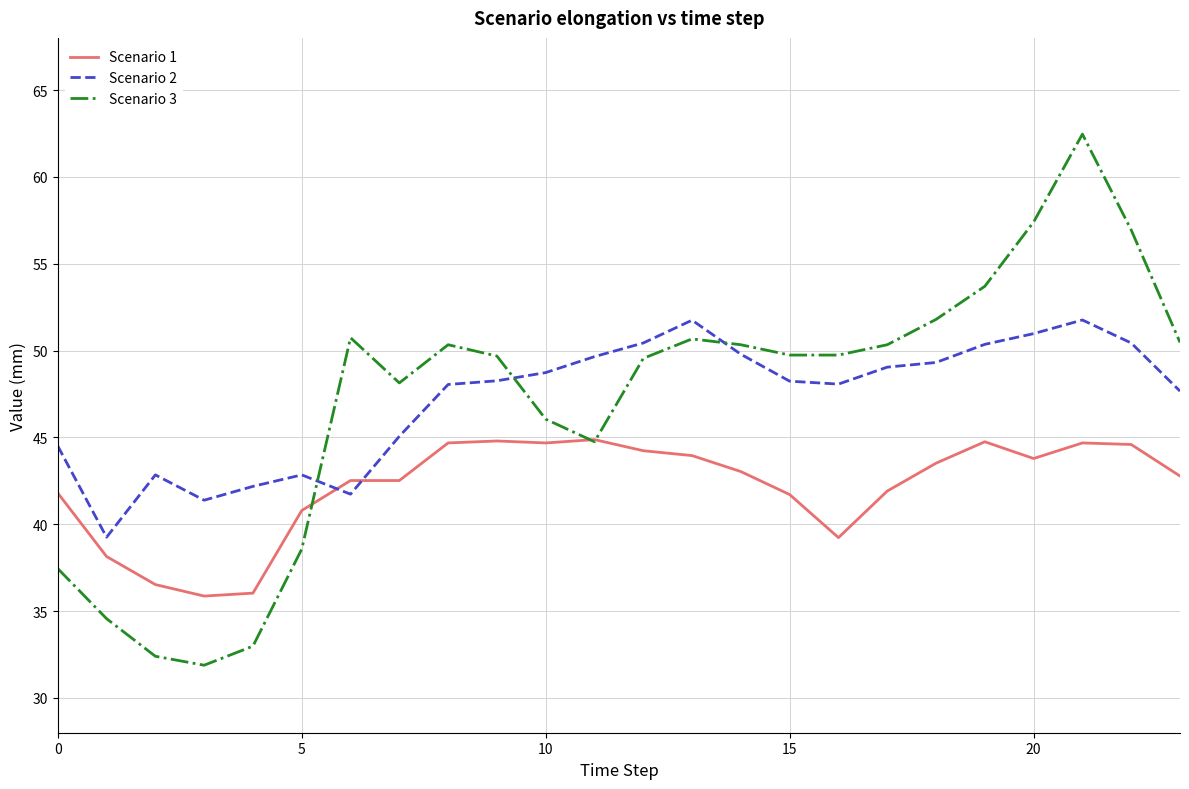

Which series has the widest spread of values?

Scenario 3